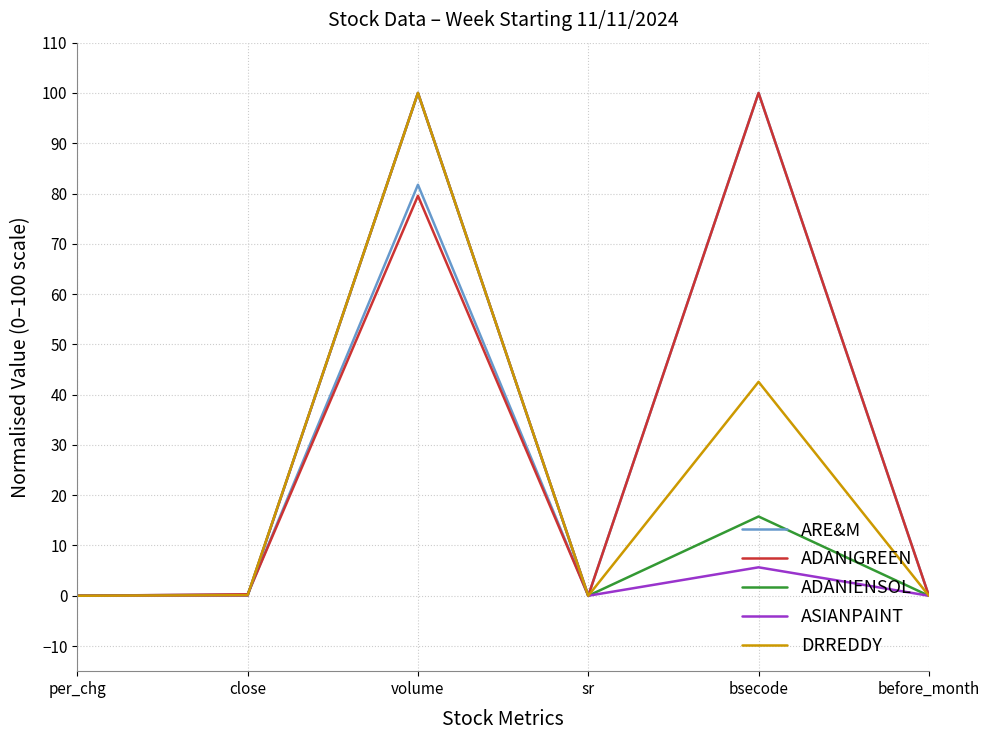

What is the spread (max minus min) of values at volume?

20.5